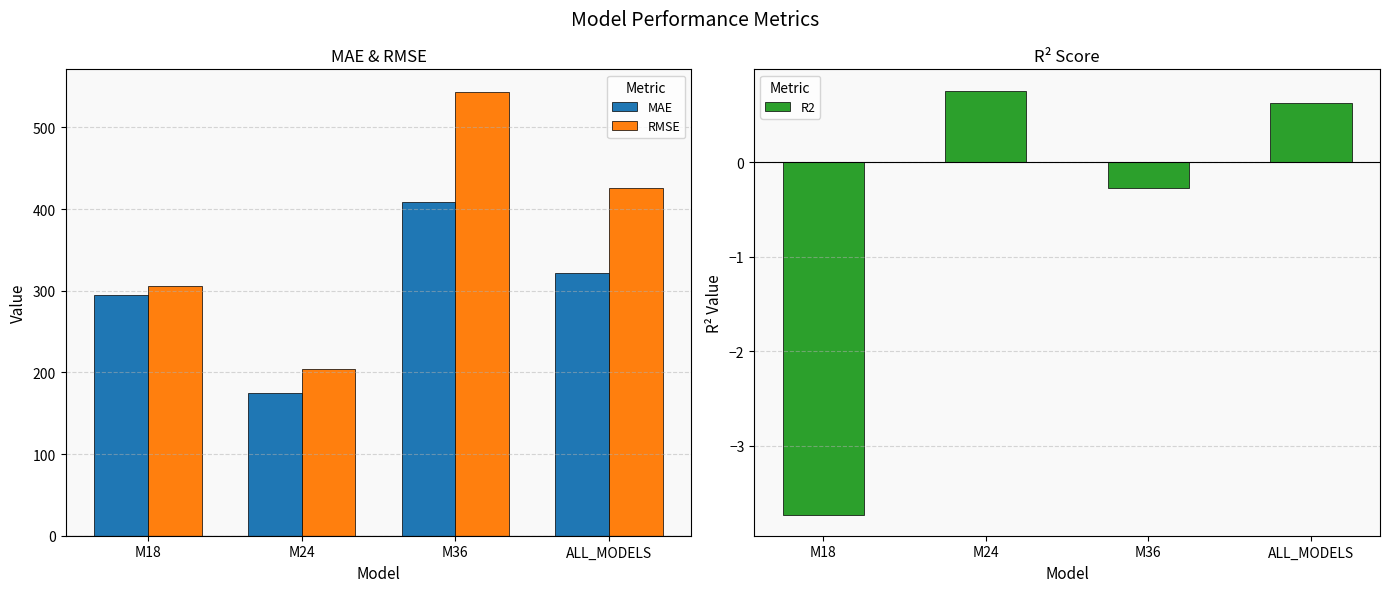

How many bars are there in each group?

3